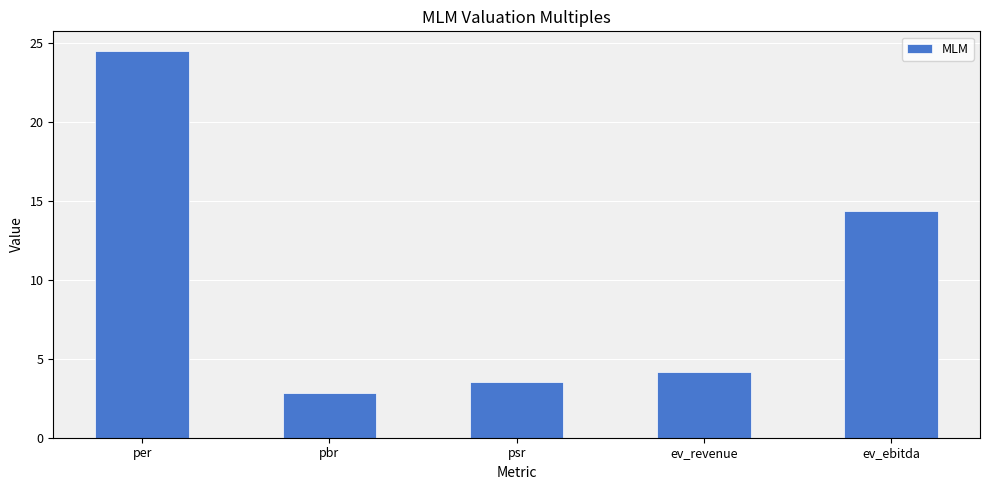

At which label is the value closest to 13?

ev_ebitda